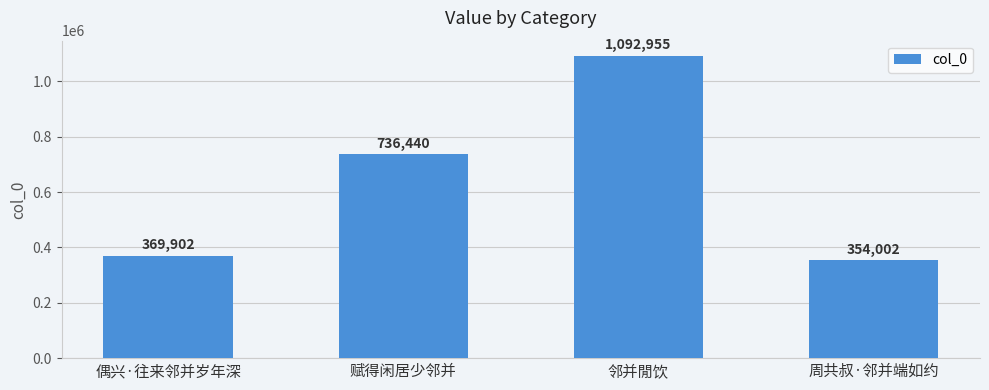

Where is the data nearest to the value 723478?

赋得闲居少邻并